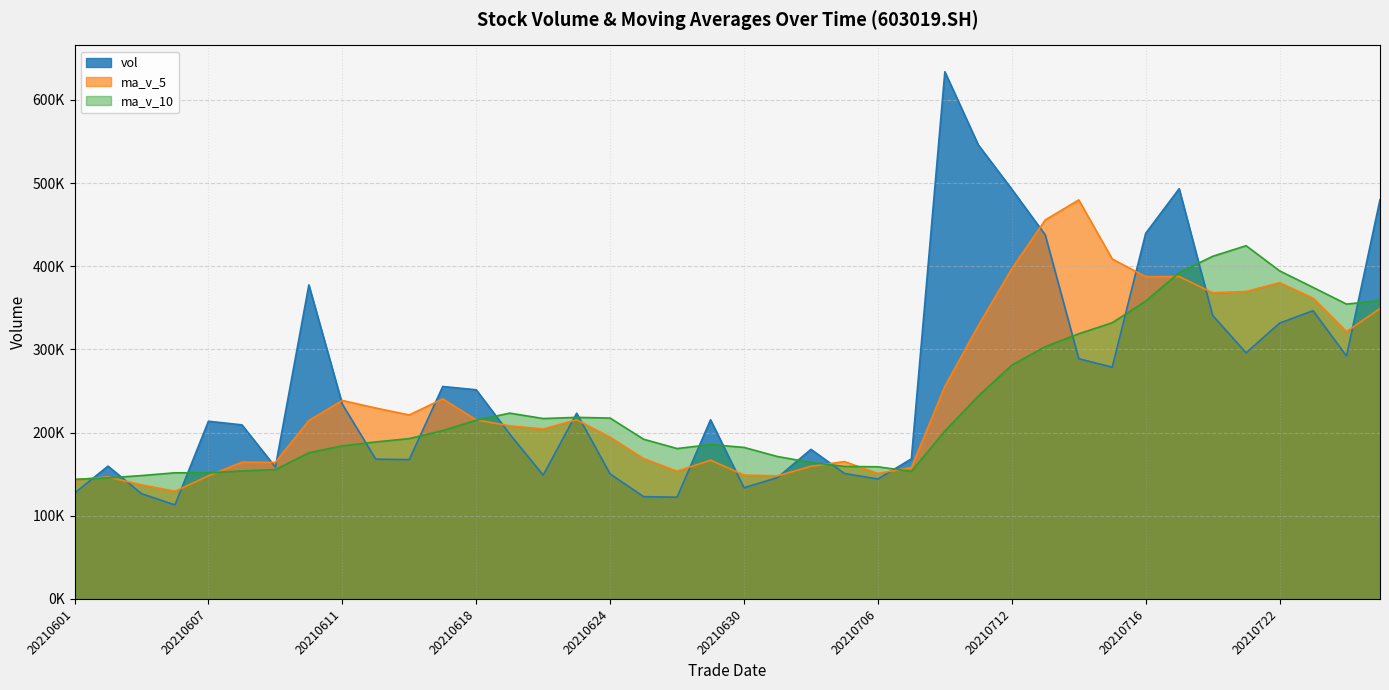

What is the highest value of the vol series?

633746.7